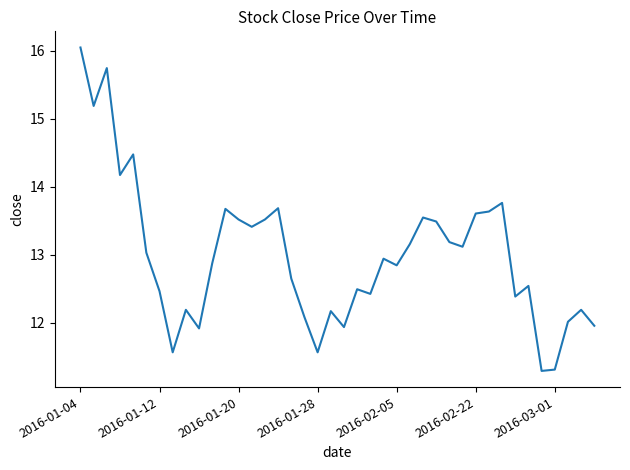

What is the minimum value shown in the chart?

11.3